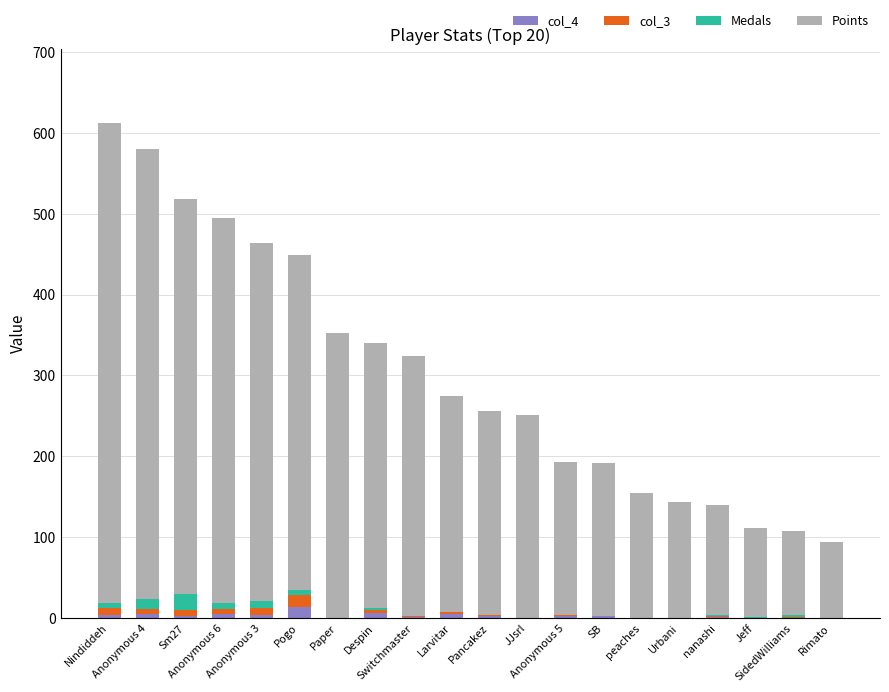

What is the difference between the col_4 values at nanashi and Pancakez?

1